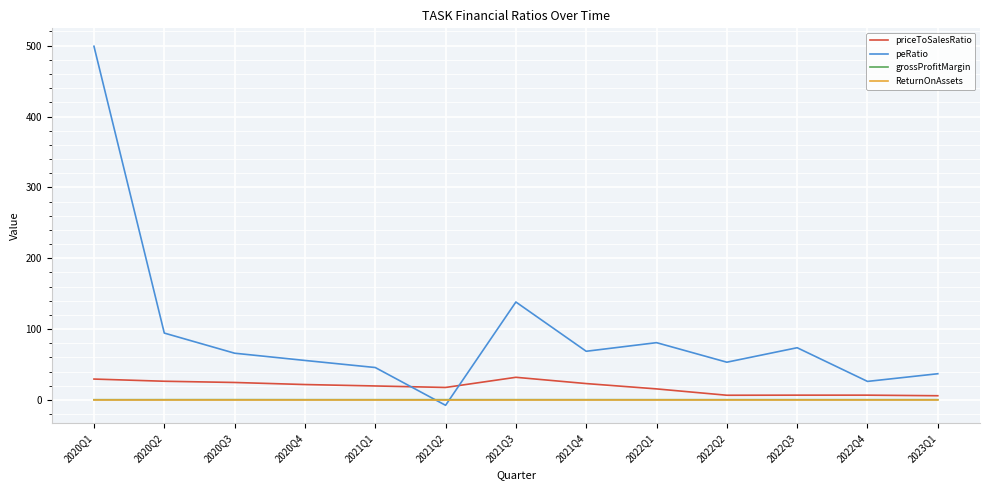

What is the minimum value for grossProfitMargin?

0.4